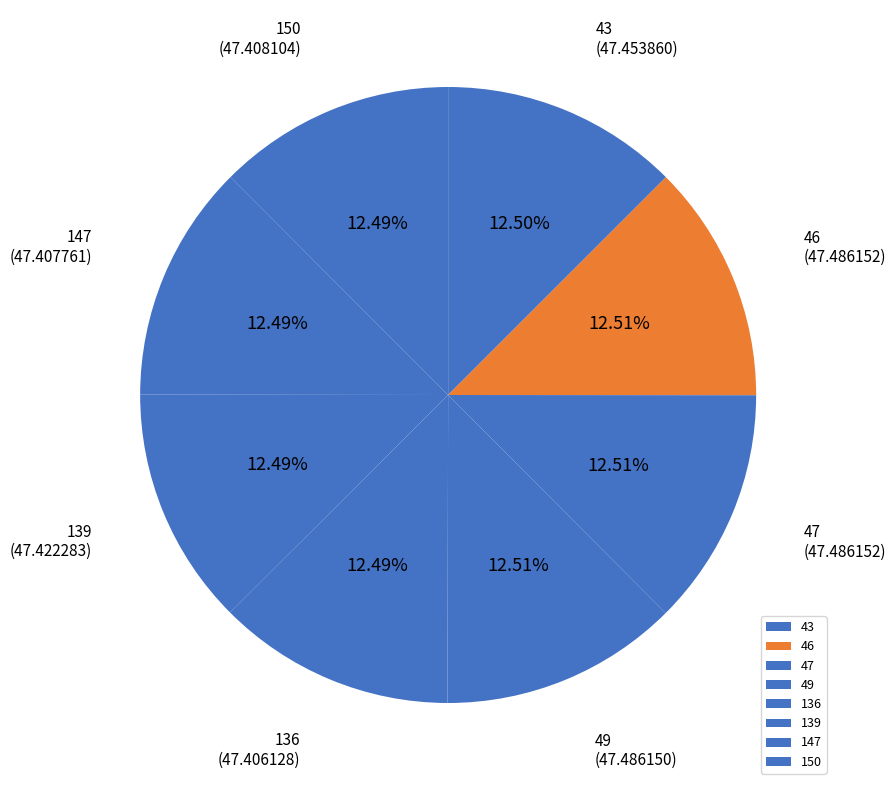

Does 49 account for over 50% of the chart?

No